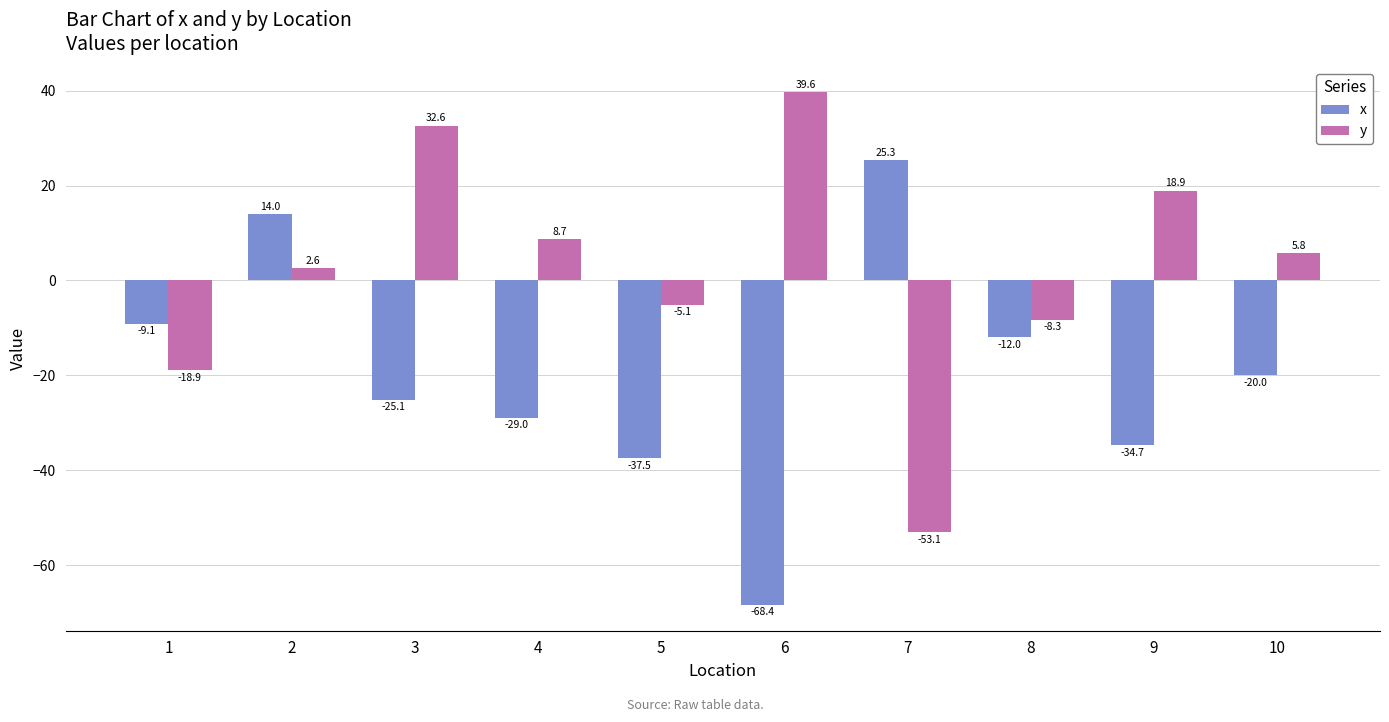

Reading left to right, extract all data points from this chart.

x: -9.1	14.0	-25.1	-29.0	-37.5	-68.4	25.3	-12.0	-34.7	-20.0
y: -18.9	2.6	32.6	8.7	-5.1	39.6	-53.1	-8.3	18.9	5.8